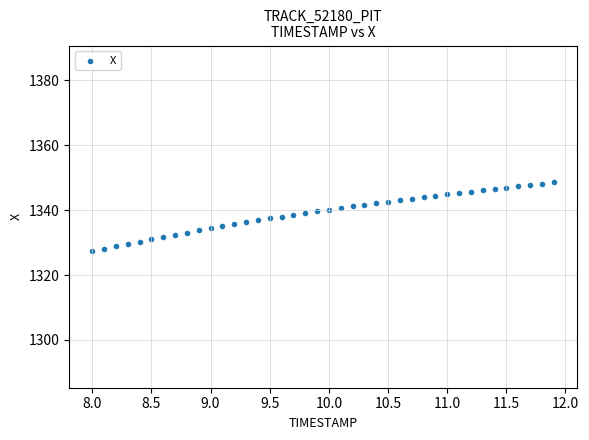

What is the range of Y values (max minus min)?

21.1